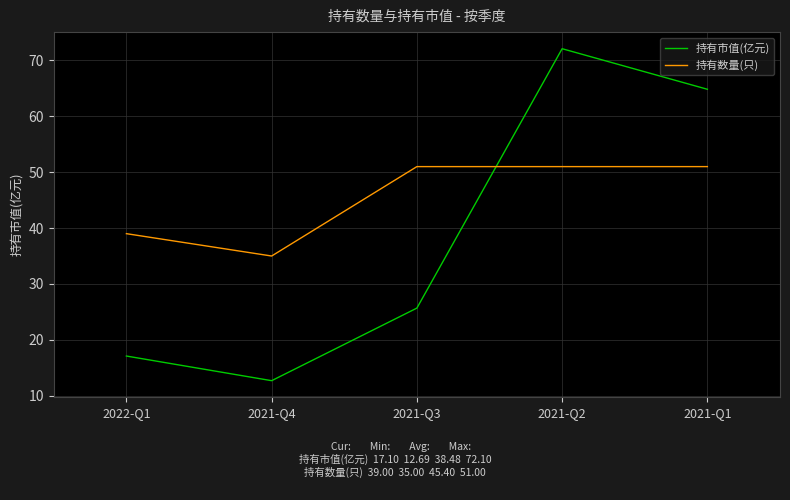

What is the smallest value displayed?

12.7